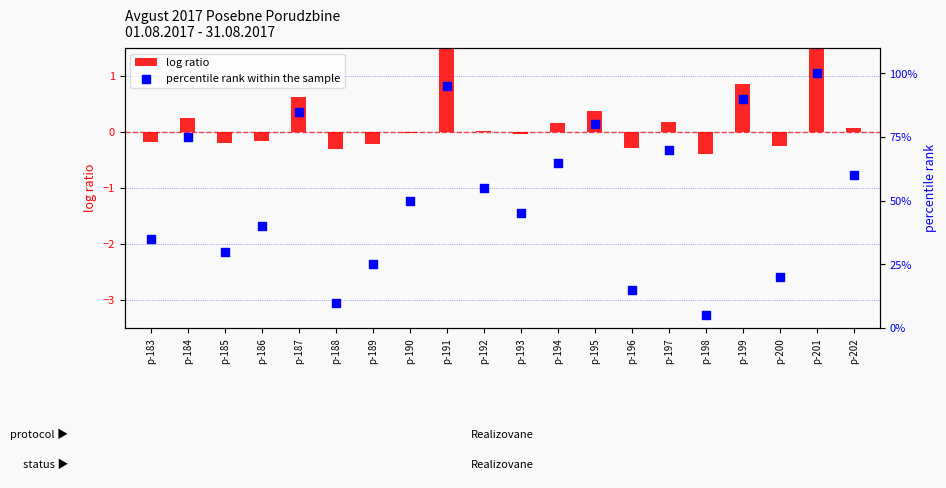

At which category is the sum across all series the highest?

p-201